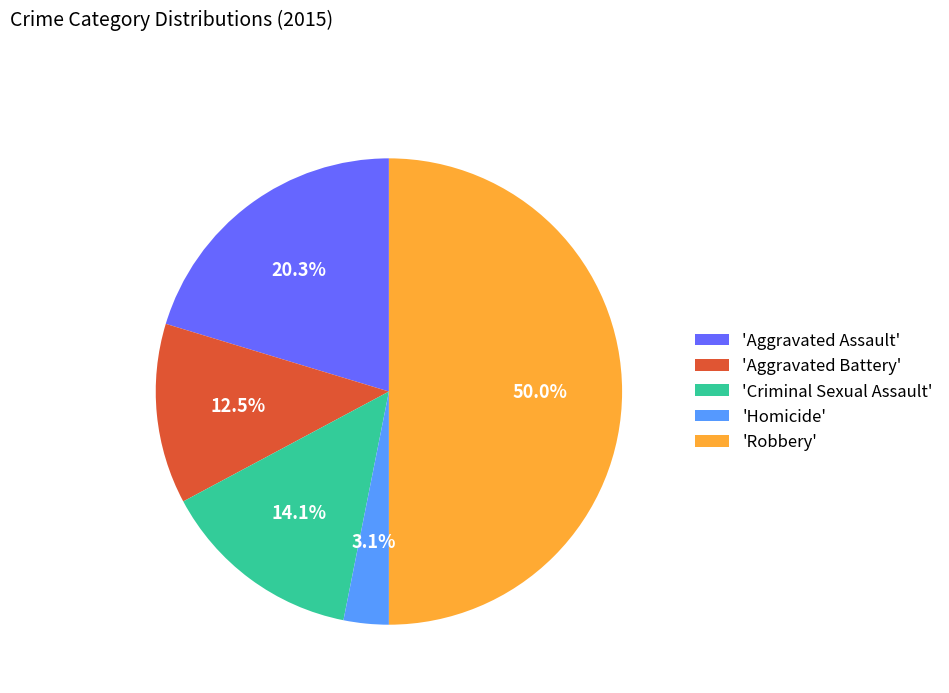

Which has a higher value, 'Criminal Sexual Assault' or 'Aggravated Battery'?

'Criminal Sexual Assault'